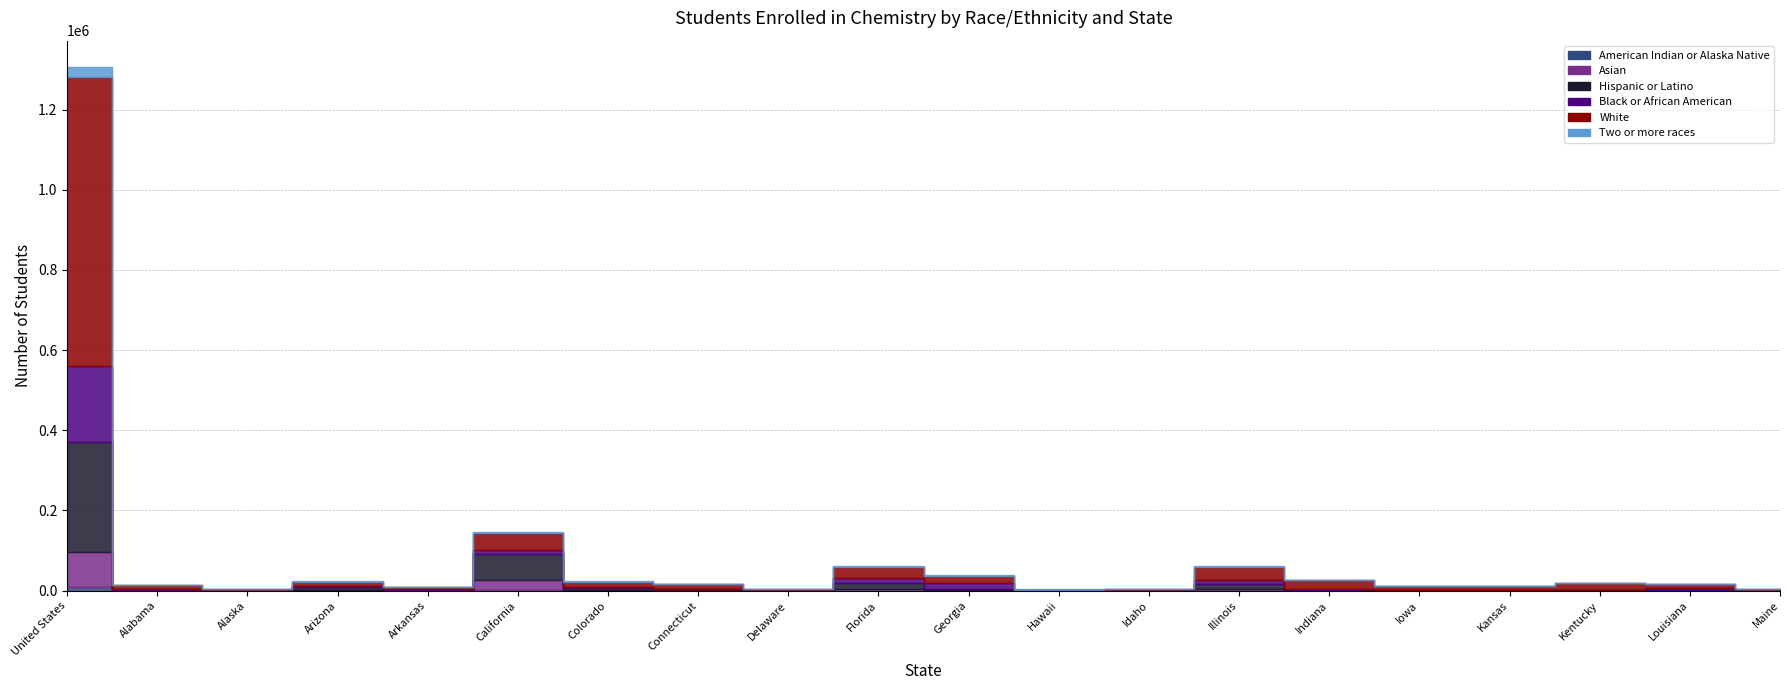

Is it true that Two or more races equals 345 at Connecticut?

False